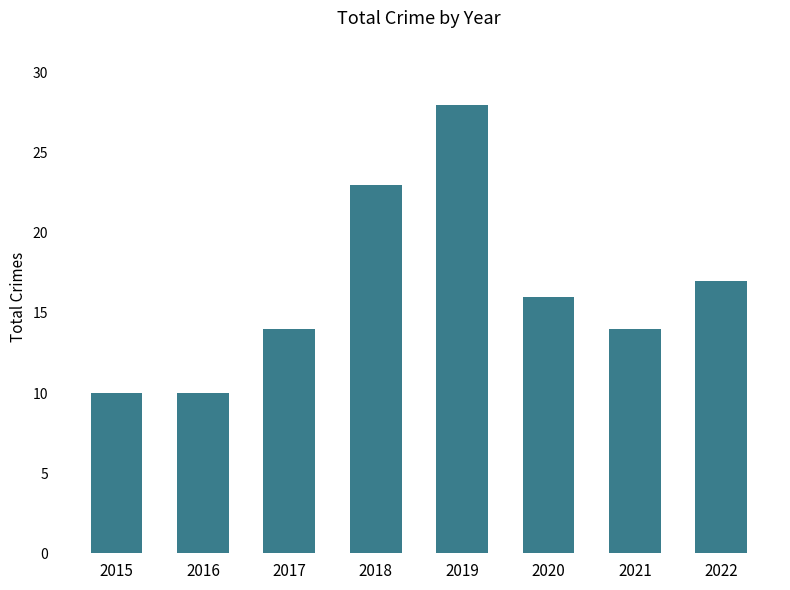

At which label is the value closest to 19?

2022